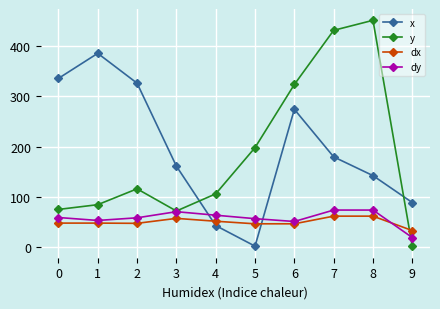

True or false: x has more than 0 points higher than both neighbors.

True